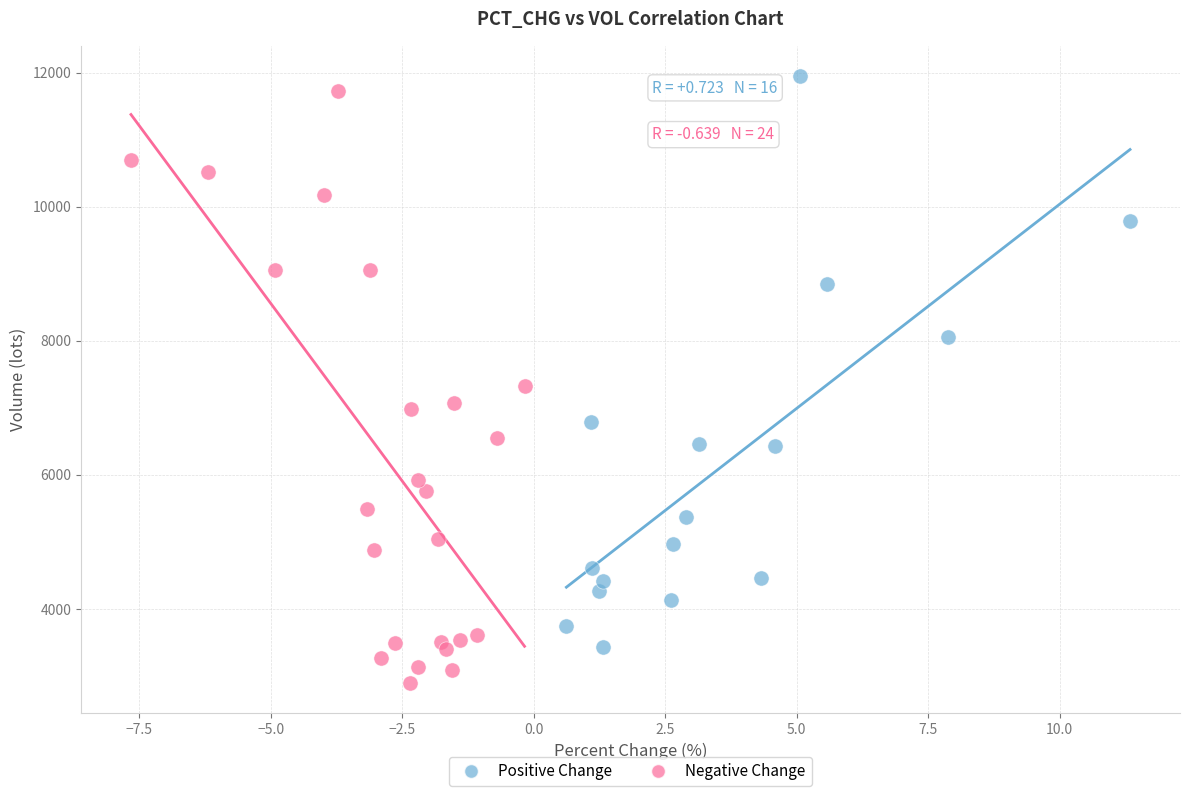

Which series contains the lowest Y value?

Negative Change